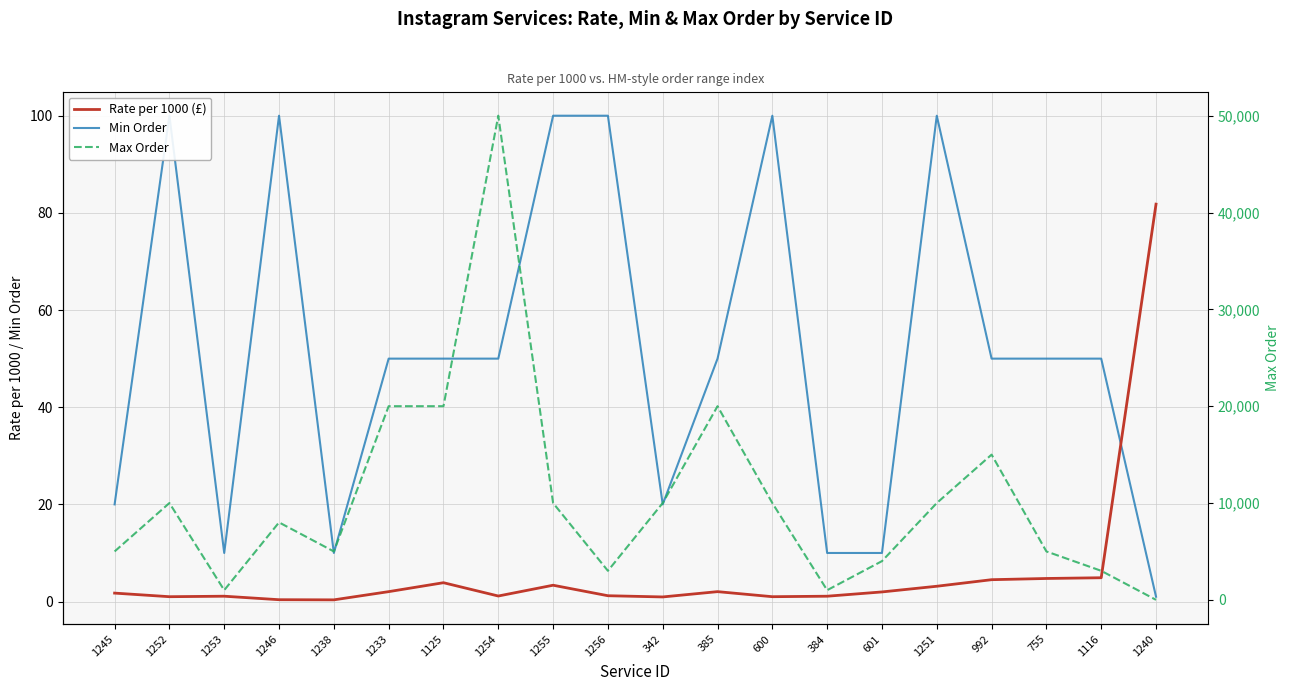

What are all the series names shown in the legend?

Rate per 1000 (£), Min Order, Max Order